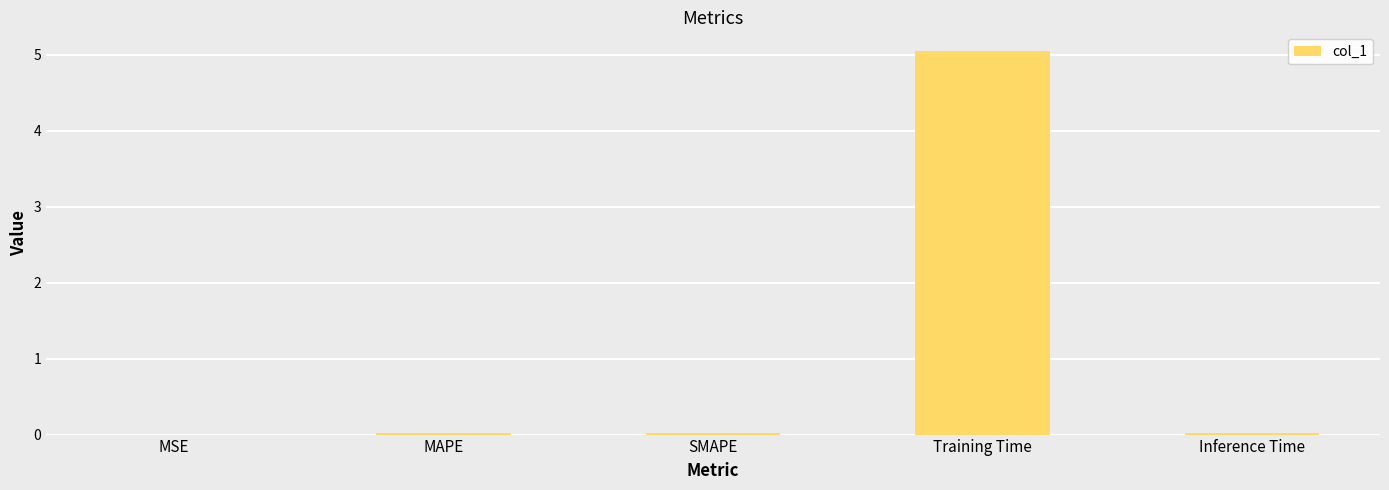

True or false: the data shows 1.9 at Training Time.

False